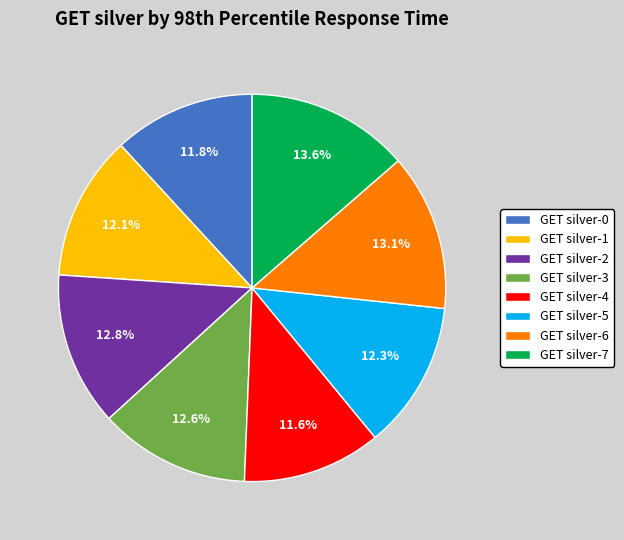

What is the largest slice in the pie chart?

GET silver-7